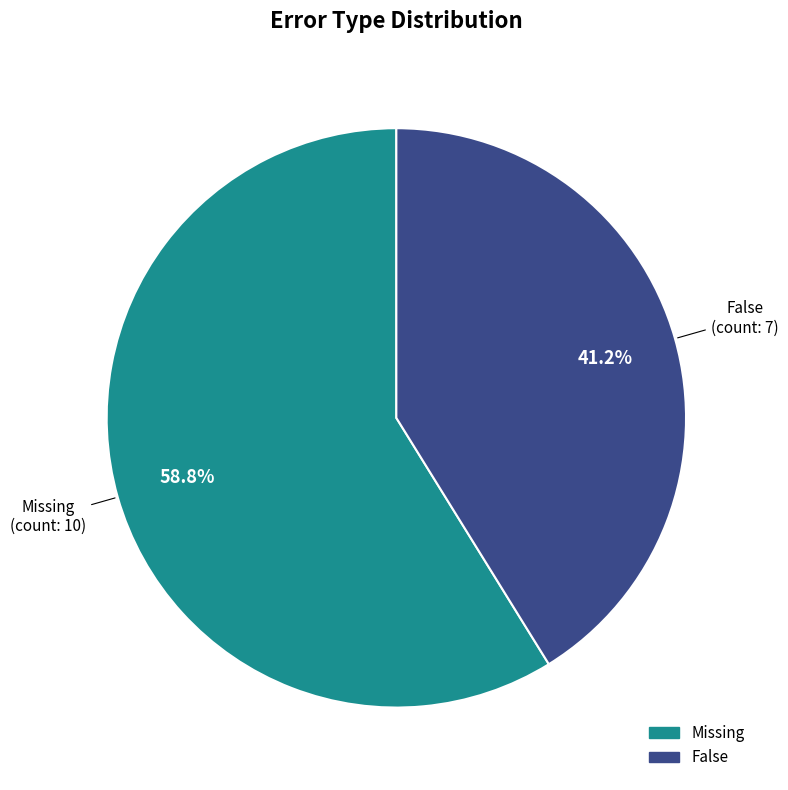

Does False represent more than half of the total?

No